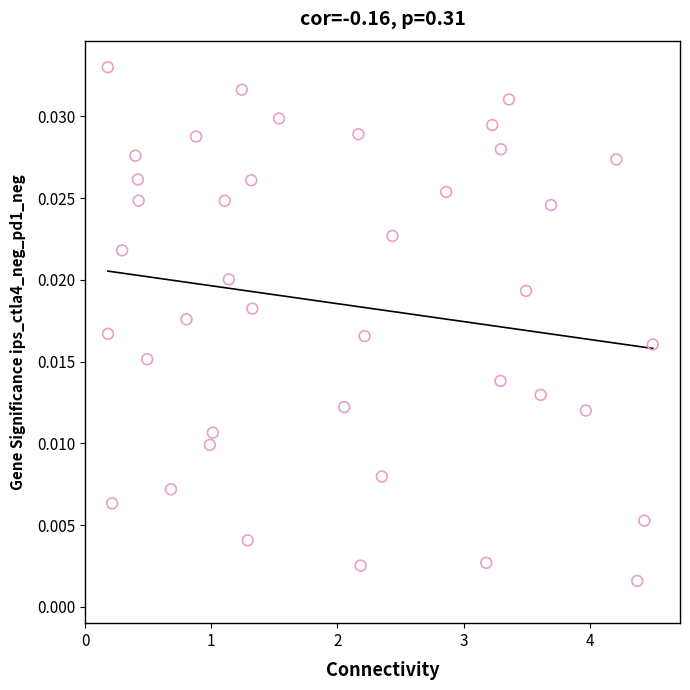

What is the range of X values (max minus min)?

4.3